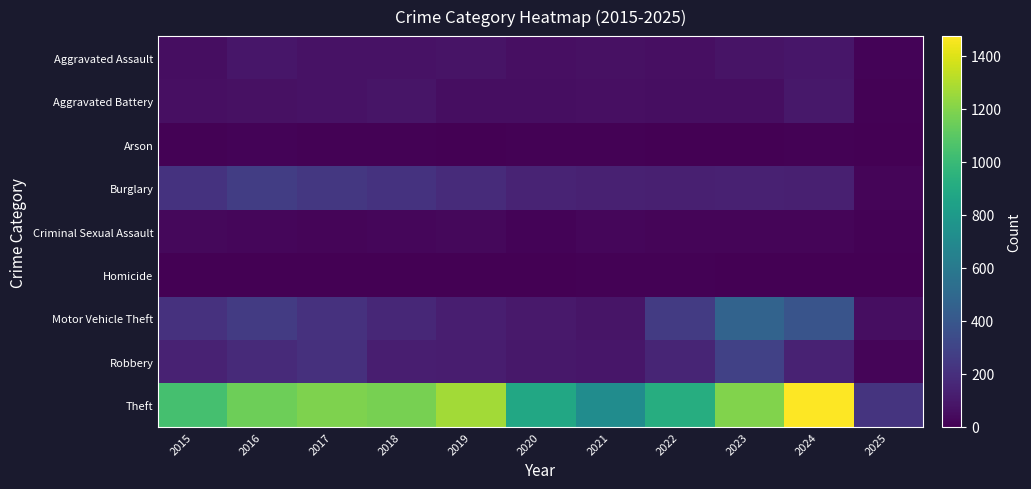

At 2020, list the series in order from largest to smallest.

Theft, Burglary, Motor Vehicle Theft, Robbery, Aggravated Assault, Aggravated Battery, Criminal Sexual Assault, Arson, Homicide